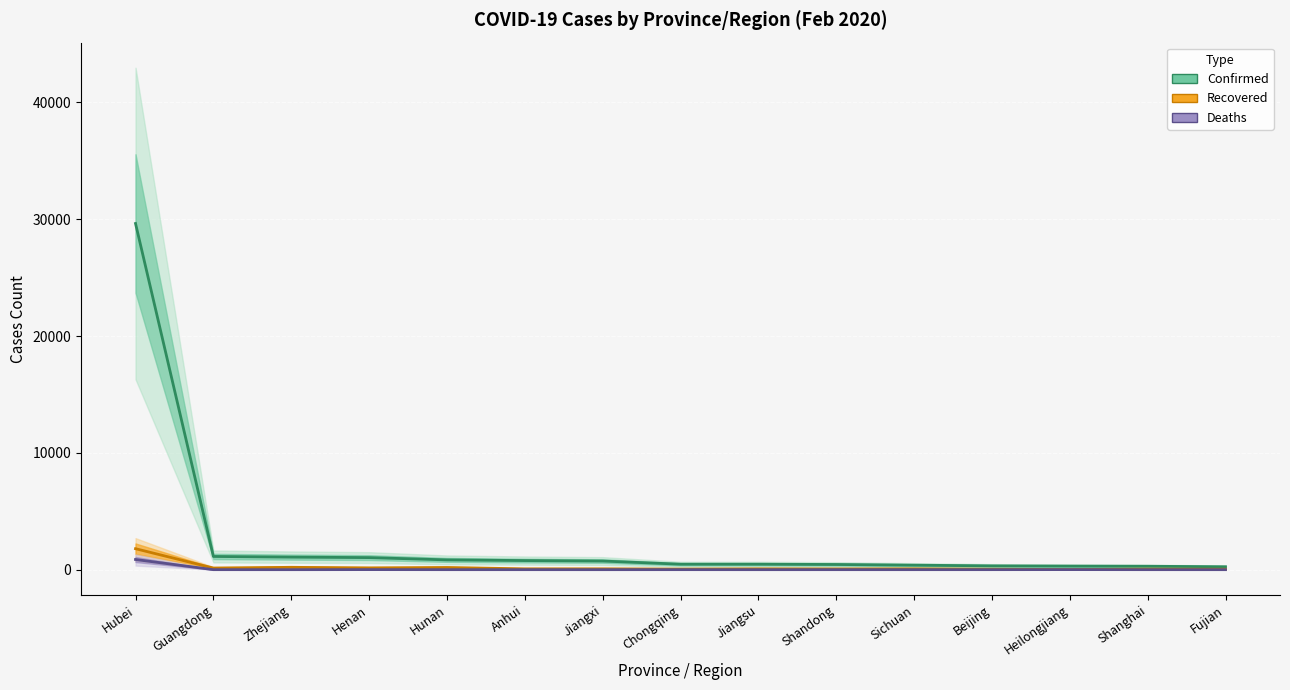

What is the difference between the highest and lowest values at Beijing?

324